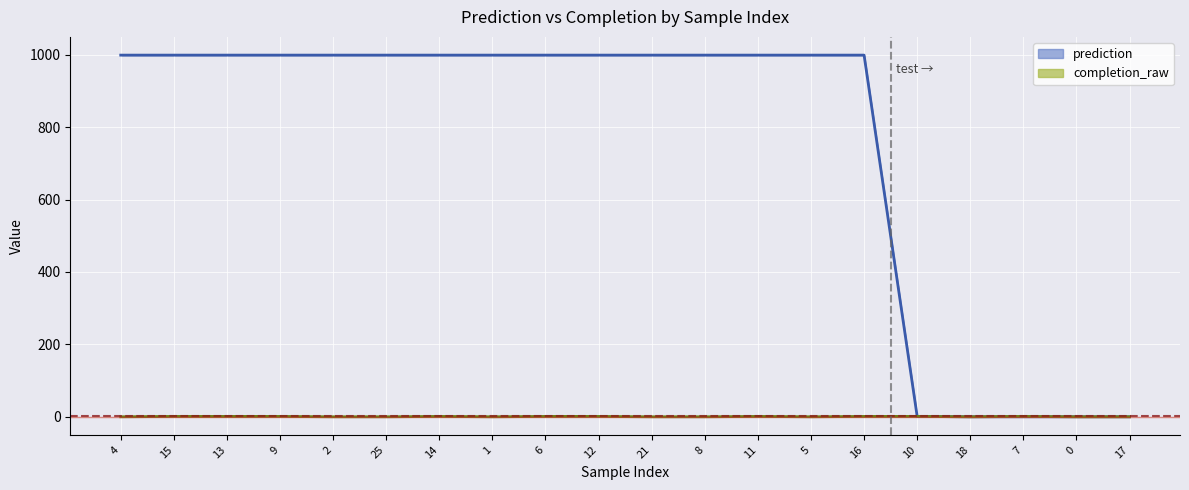

How many values in the prediction line series are below 999?

5